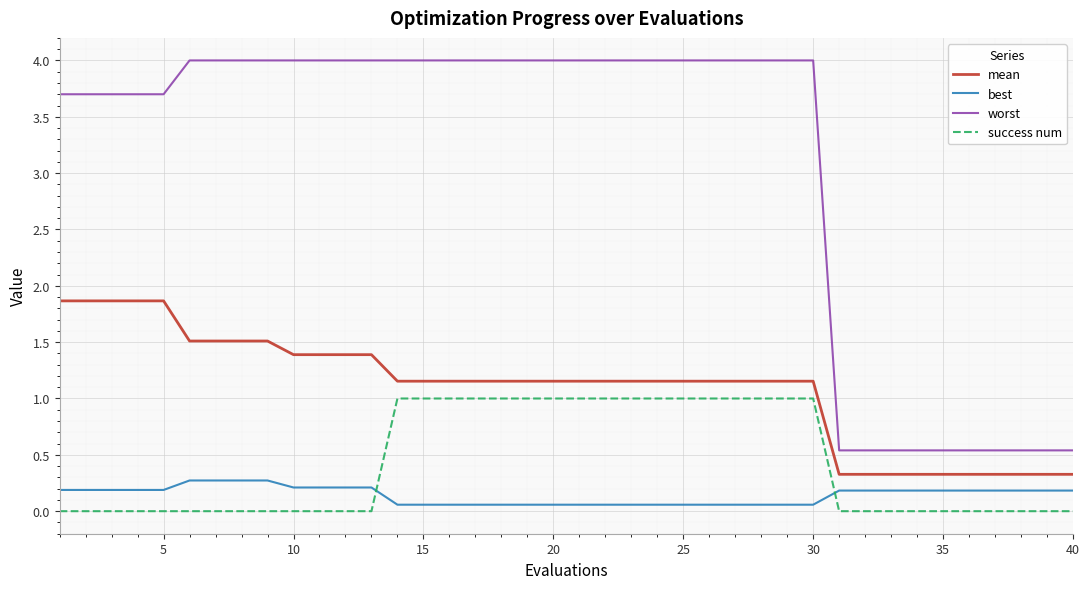

What is the greatest value displayed?

4.0